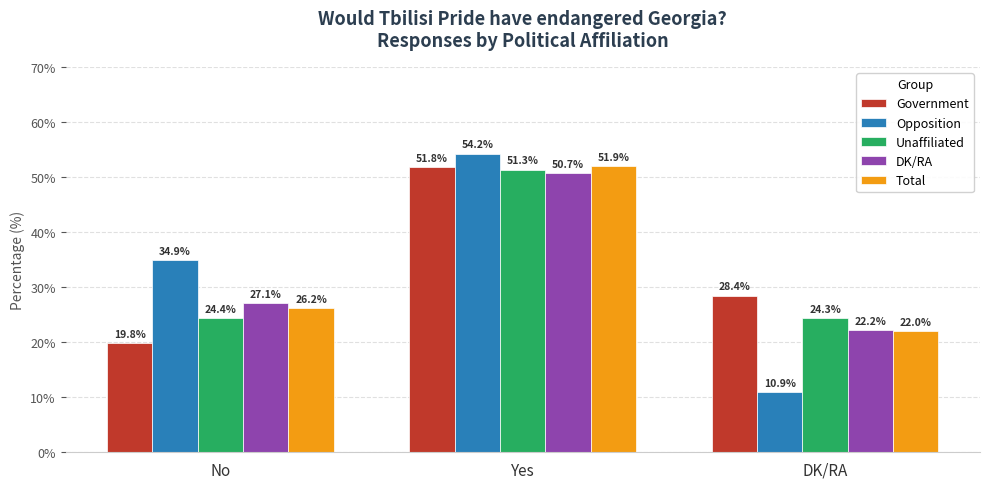

What is the minimum value for DK/RA?

22.2